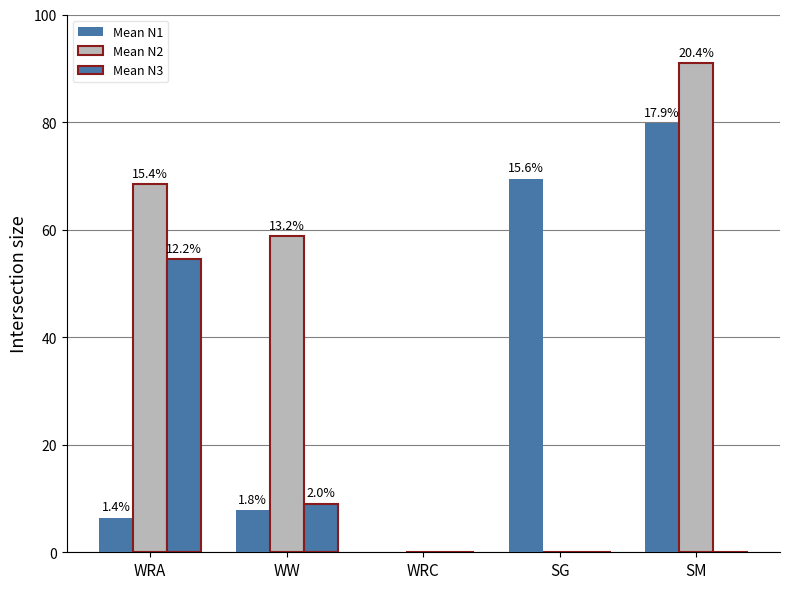

Does the chart contain stacked bars?

No